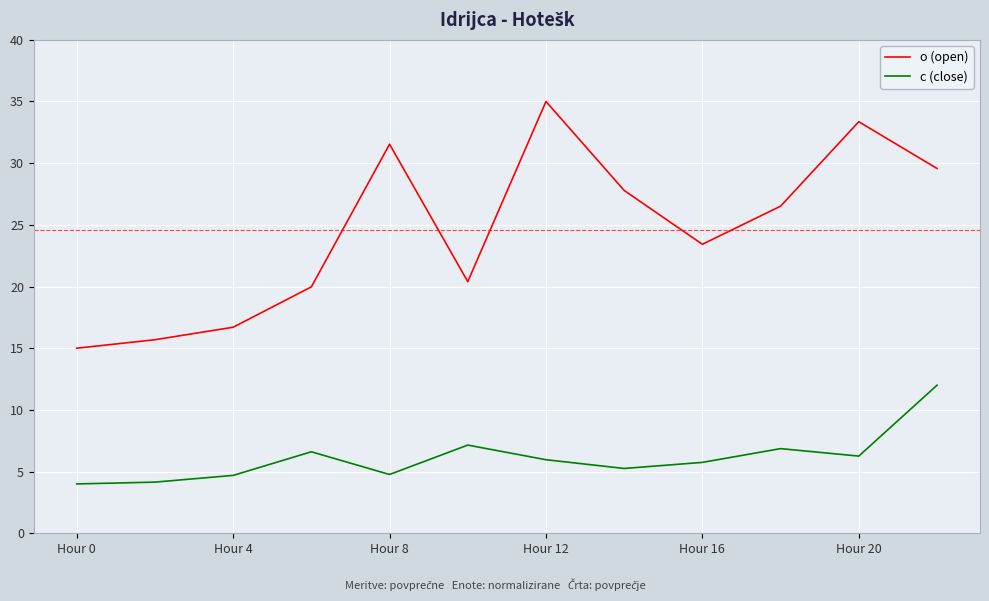

What is the difference between the maximum and minimum values in the c (close) series?

8.0